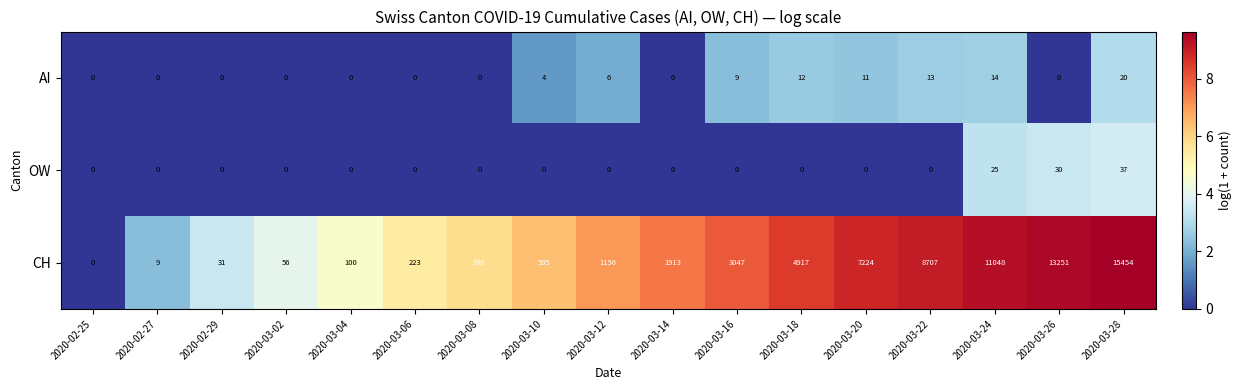

At which category is the sum across all series the highest?

2020-03-28